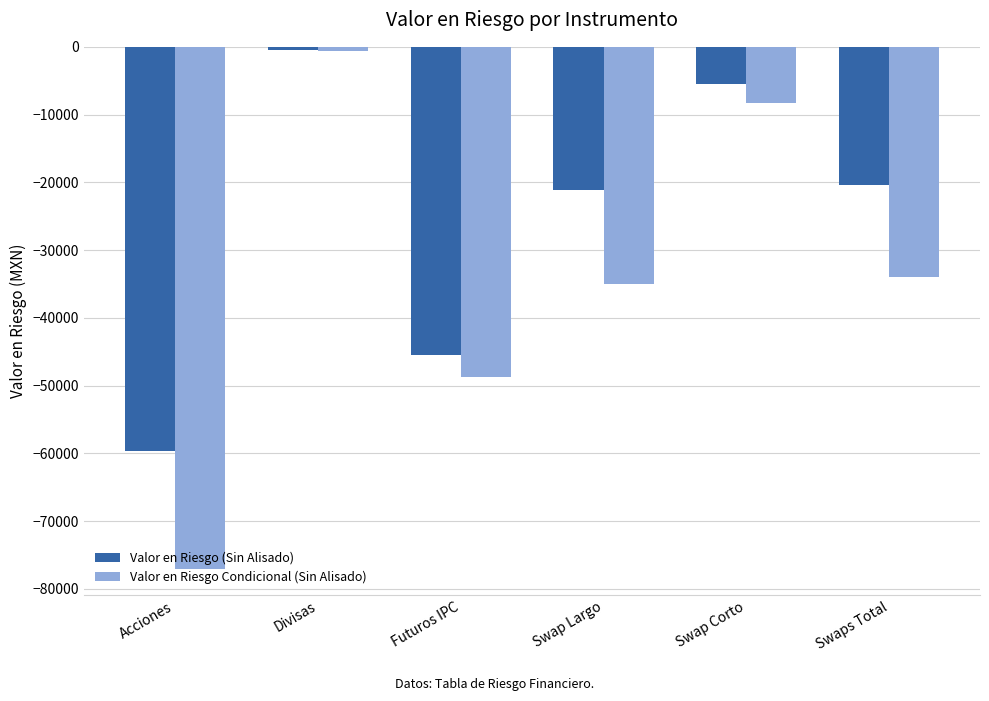

Are the bars horizontal?

No